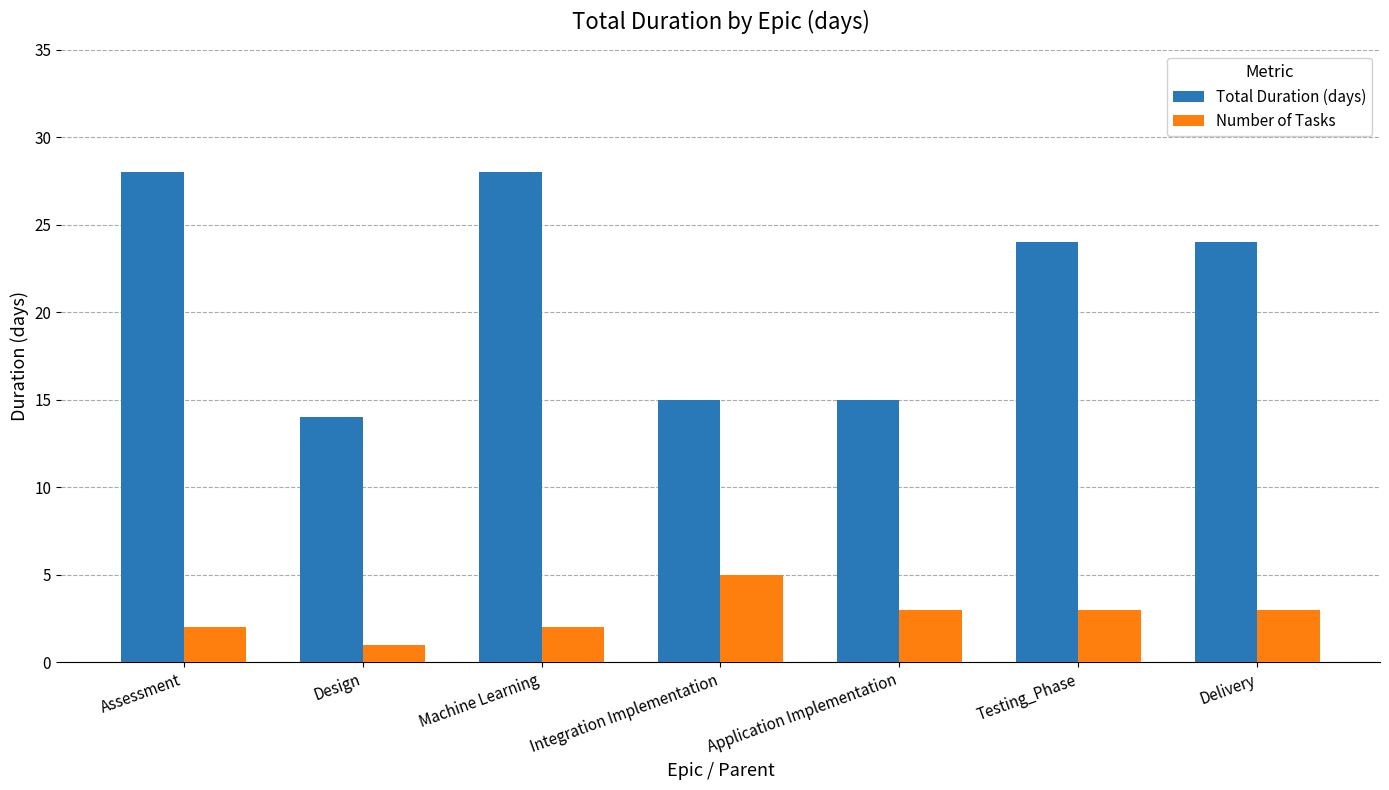

Rank the series by their maximum value, from highest to lowest.

Total Duration (days), Number of Tasks